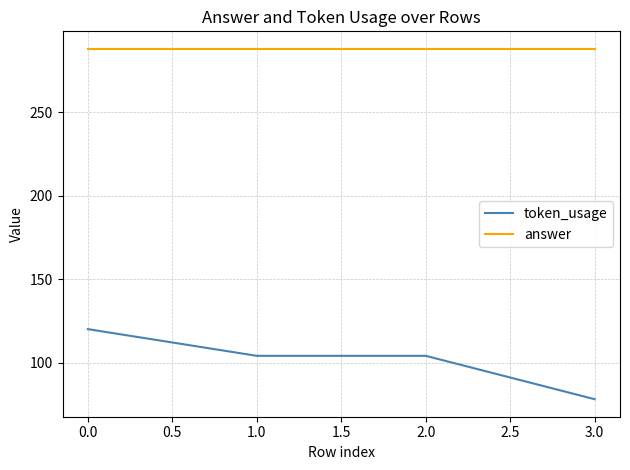

What is the average value of the token_usage series?

102